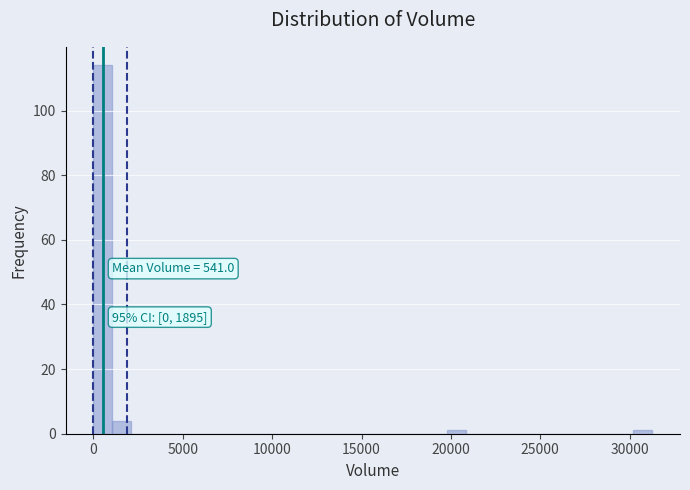

Read against the x-axis, roughly where is the centre of the tallest bar?

500